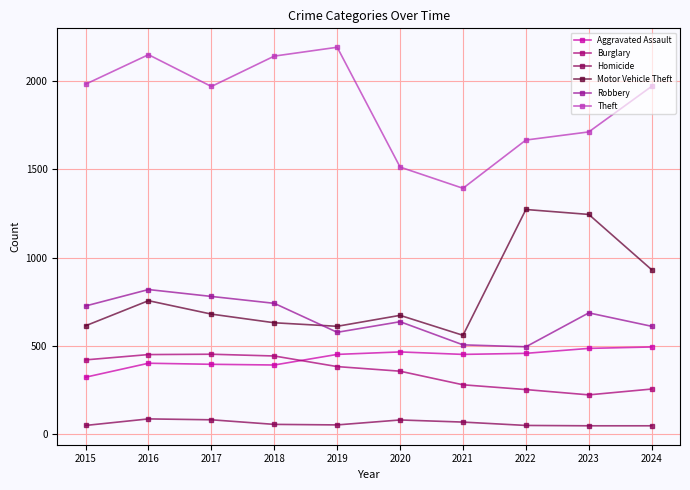

At which label does Burglary first exceed 383?

2015